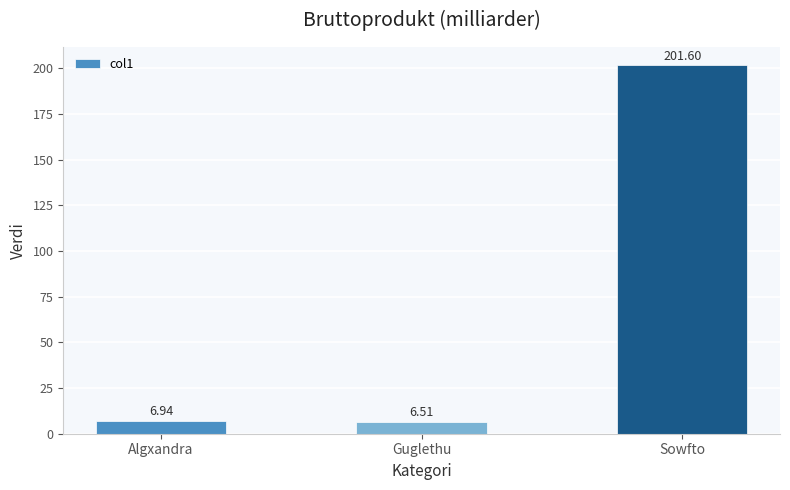

What is the average value?

71.7